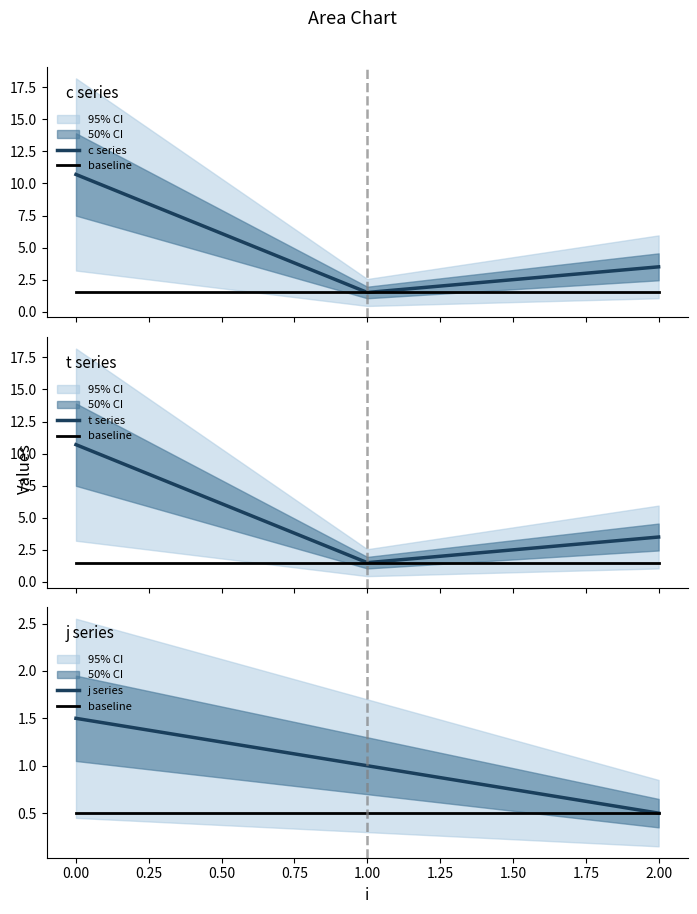

Is the value of baseline at 2.00 greater than the value of j series at 0.00?

No